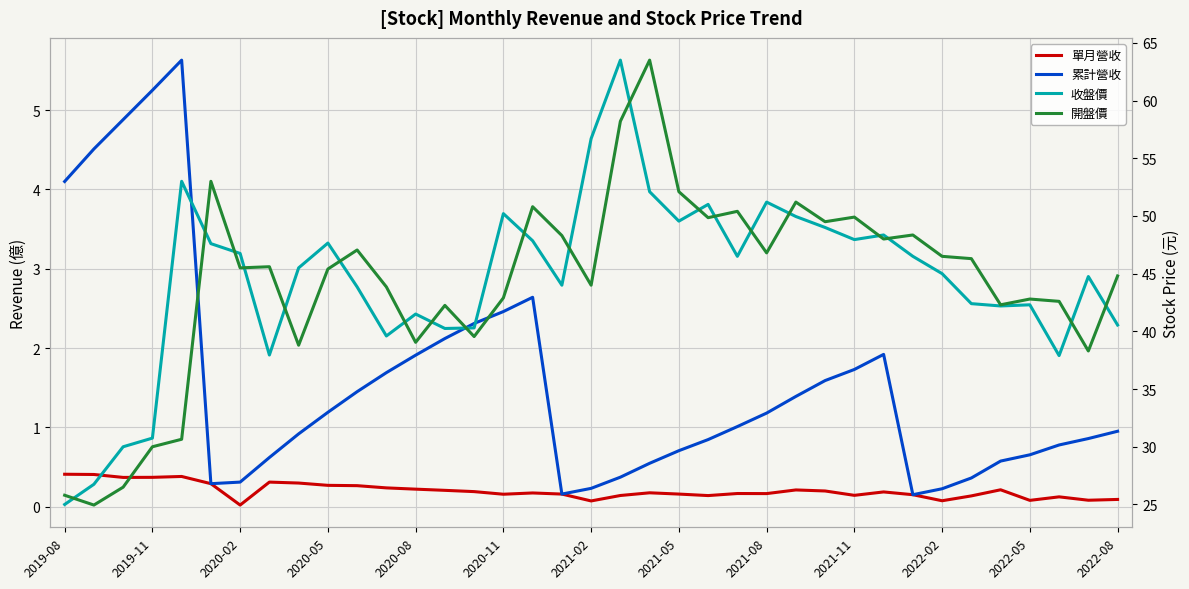

True or false: 開盤價 and 累計營收 intersect in this chart.

False